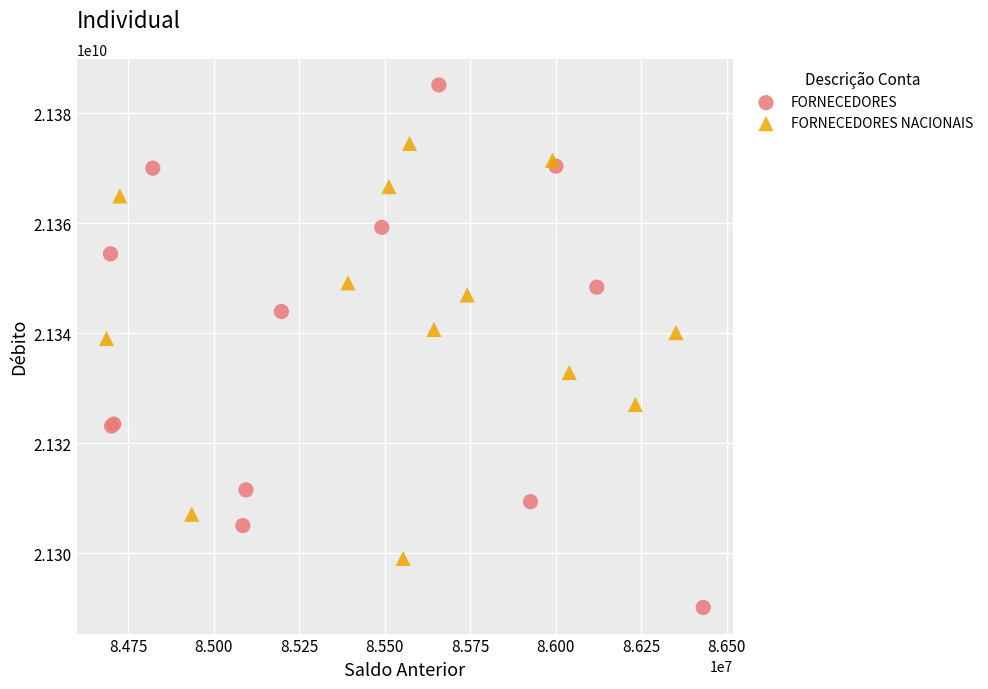

Which series contains the highest Y value?

FORNECEDORES